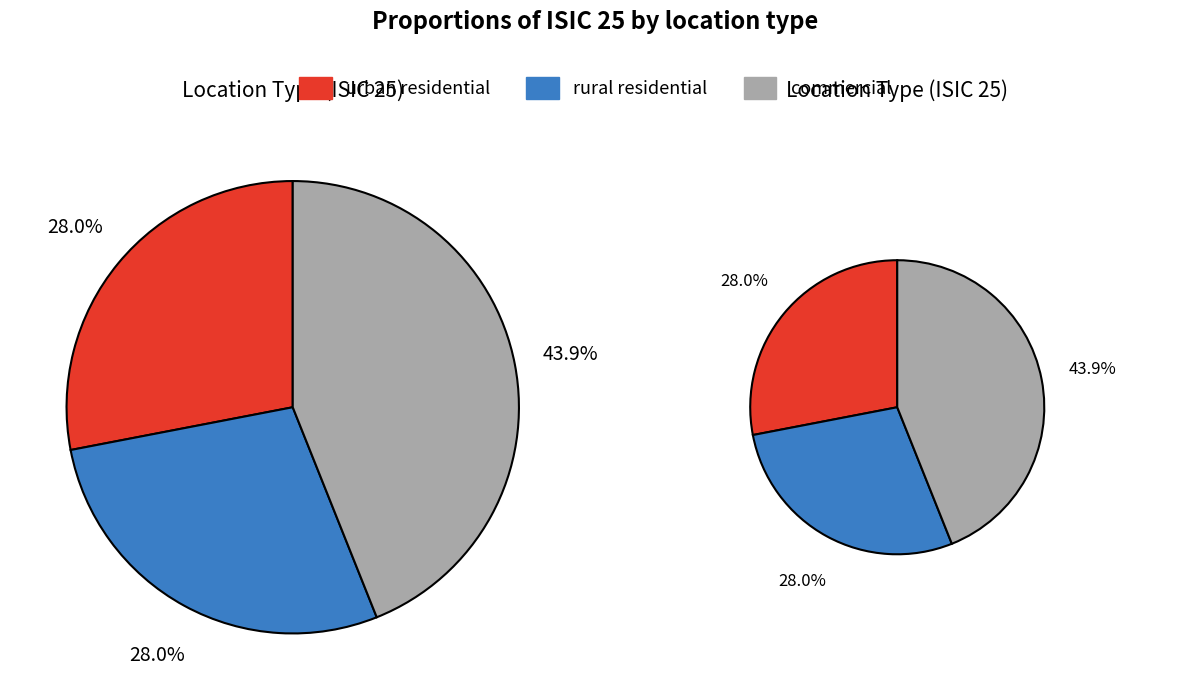

Rank the categories by value from highest to lowest.

commercial, urban residential, rural residential